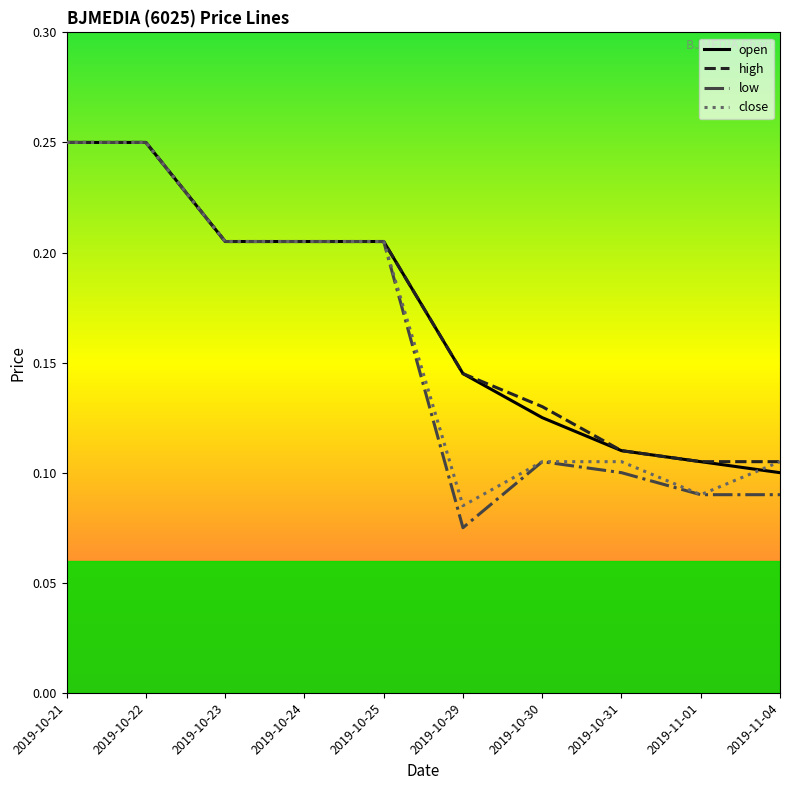

What position from the right is 2019-11-04?

1